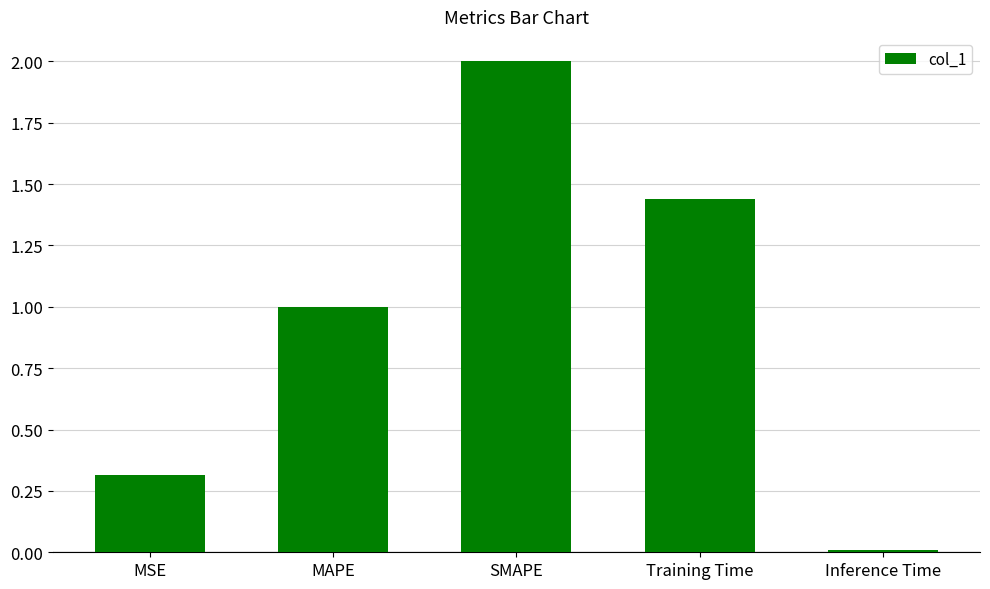

The chart shows a value of 0.6 at MAPE. True or false?

False